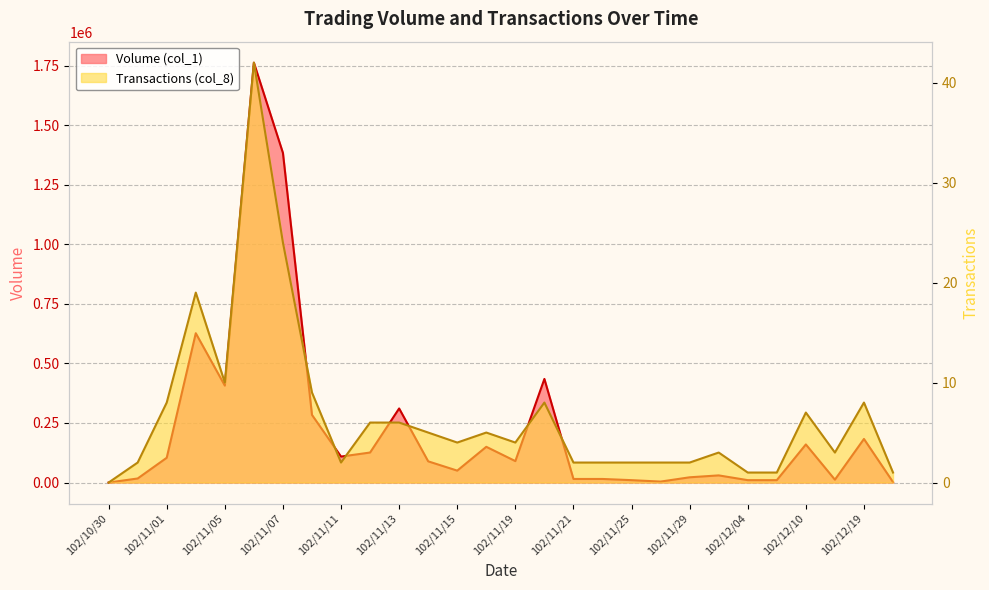

Which has a higher value, 102/12/04 or 102/11/07?

102/11/07